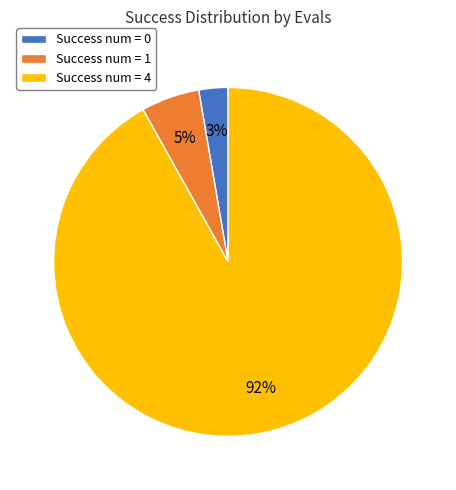

Count the number of slices in the pie.

3